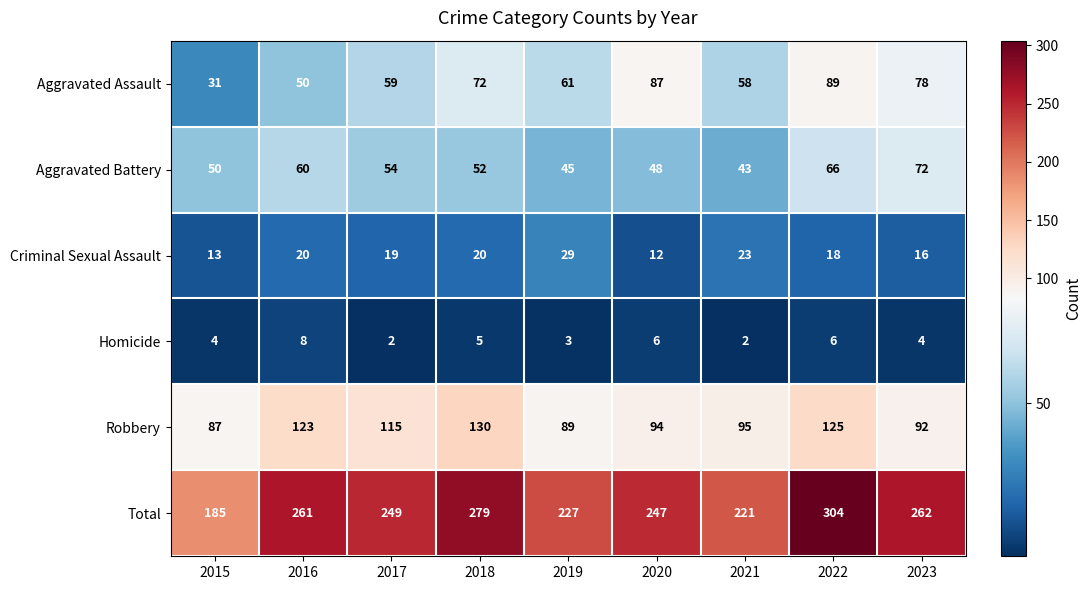

What is the total value across all series at 2015?

370